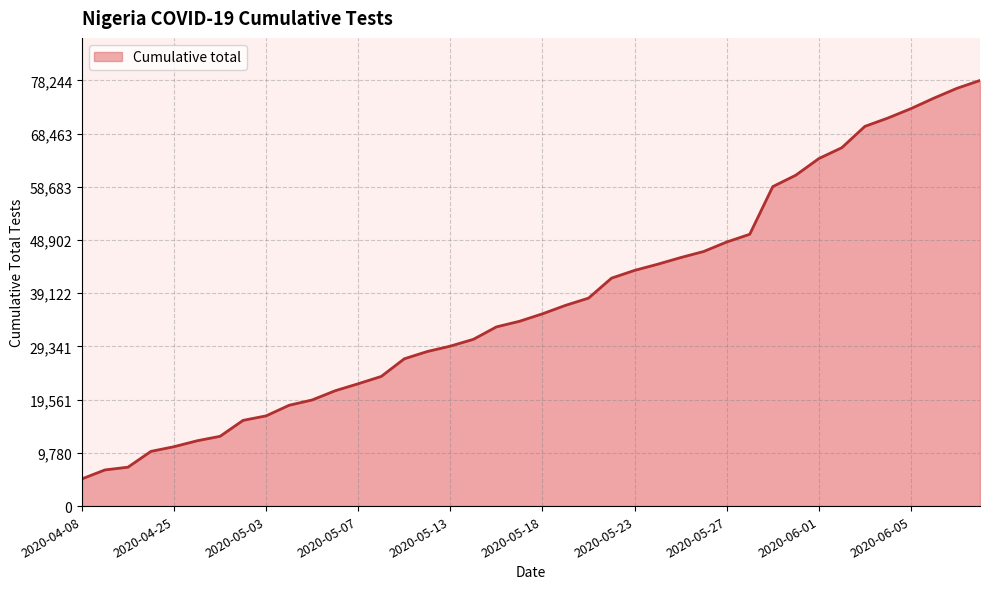

What is the greatest value displayed?

78244